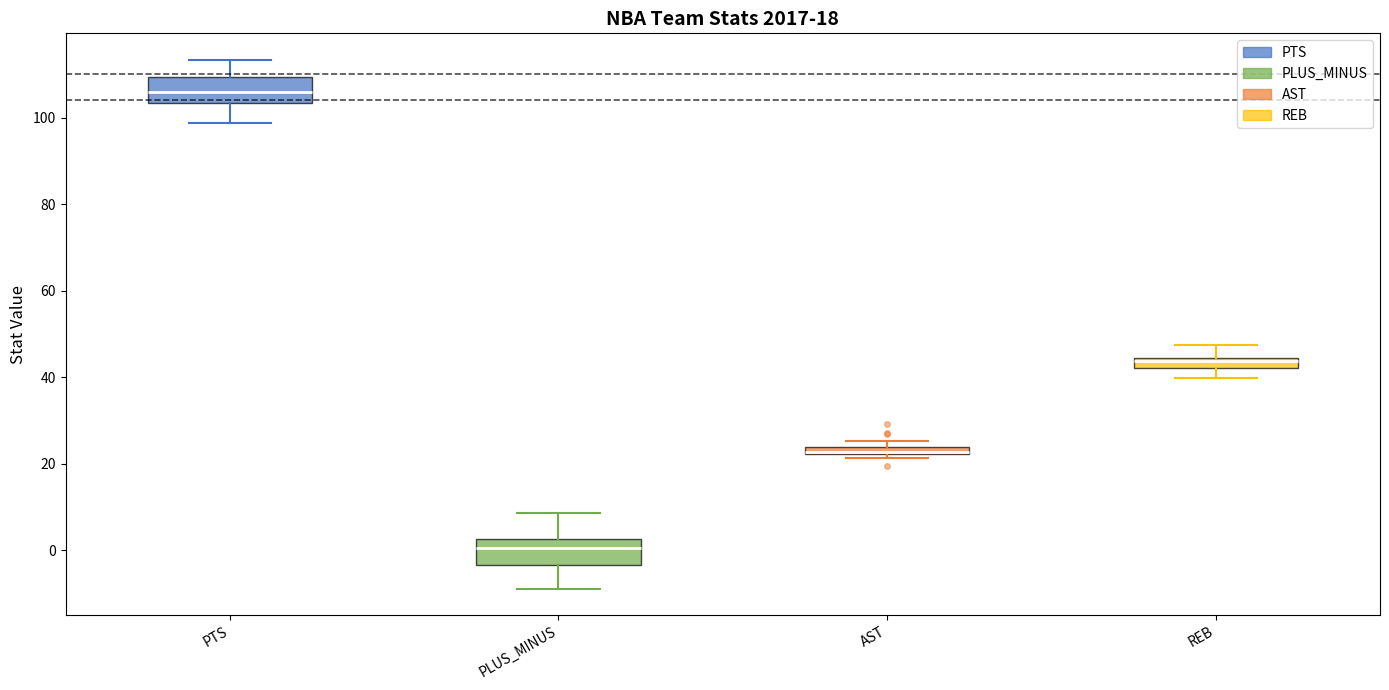

Which box's median line is the highest?

PTS